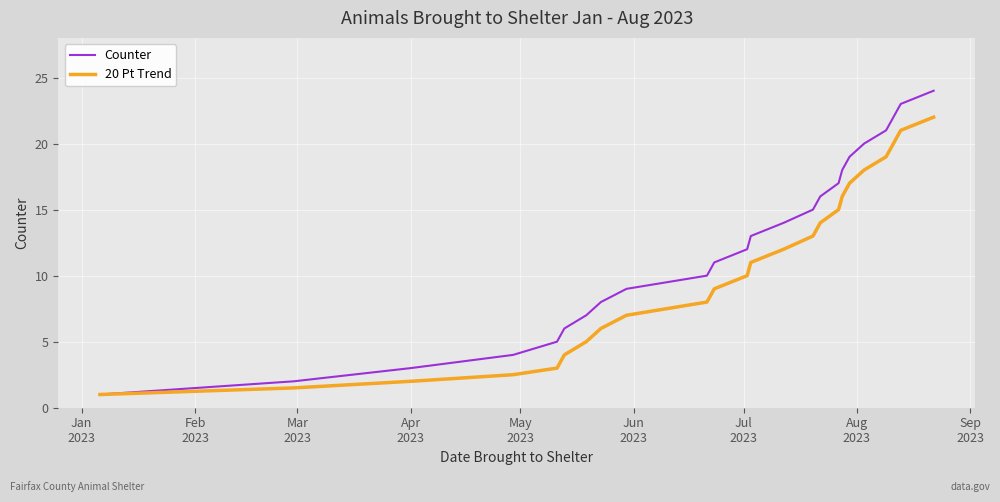

What is the minimum value shown in the chart?

1.0